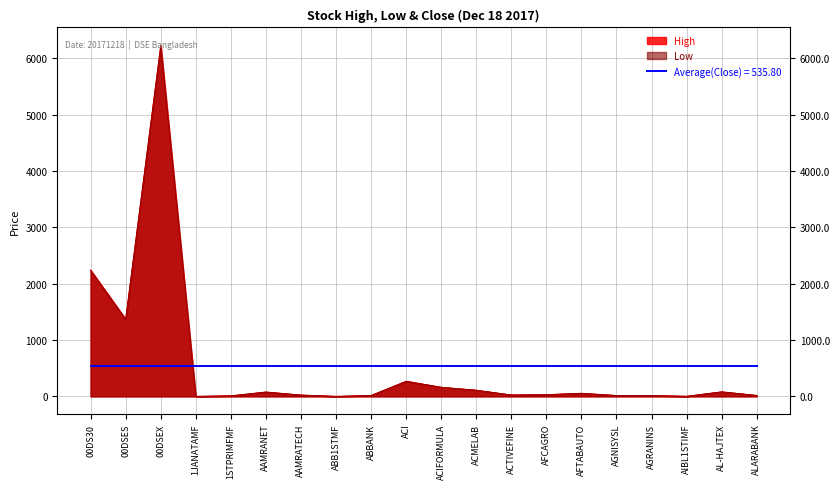

What is the difference between the maximum and minimum values in the Low series?

6206.3